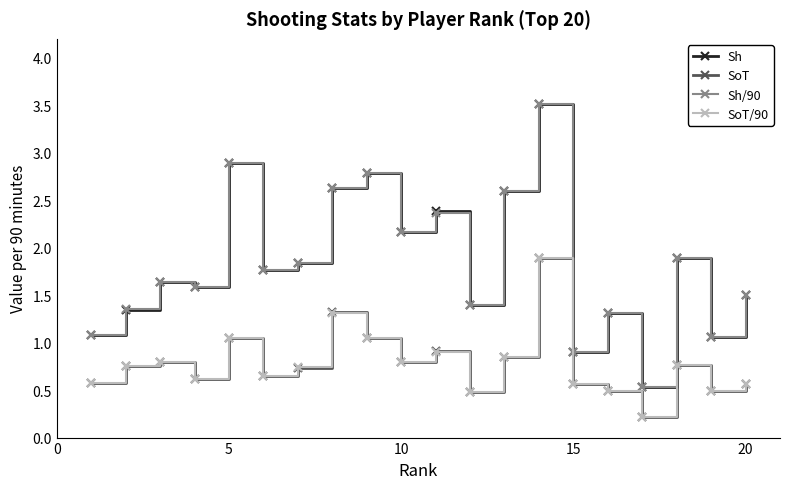

True or false: SoT has more than 1 points higher than both neighbors.

True